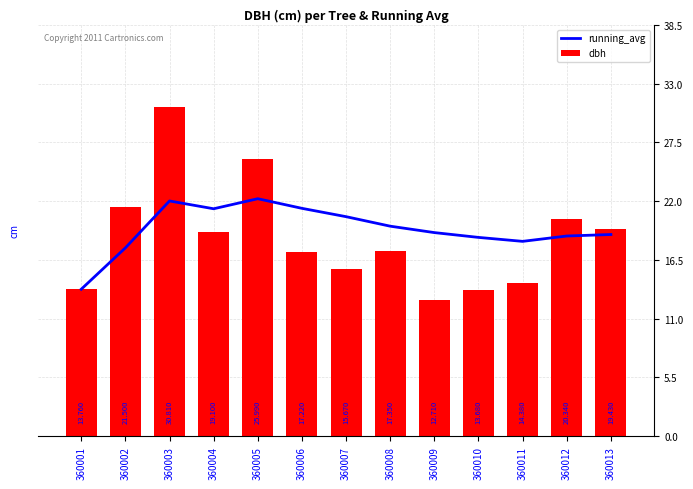

Which series has the largest total across all categories?

running_avg